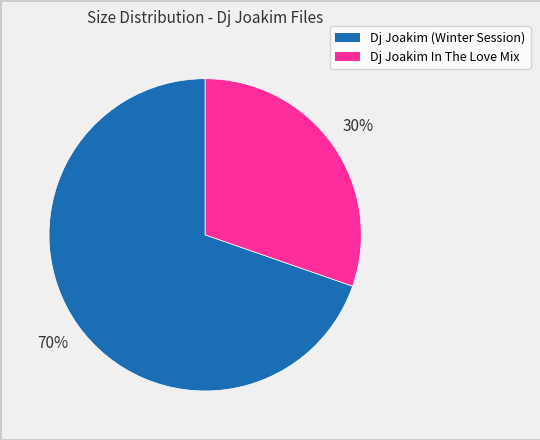

What is the largest slice in the pie chart?

Dj Joakim (Winter Session)